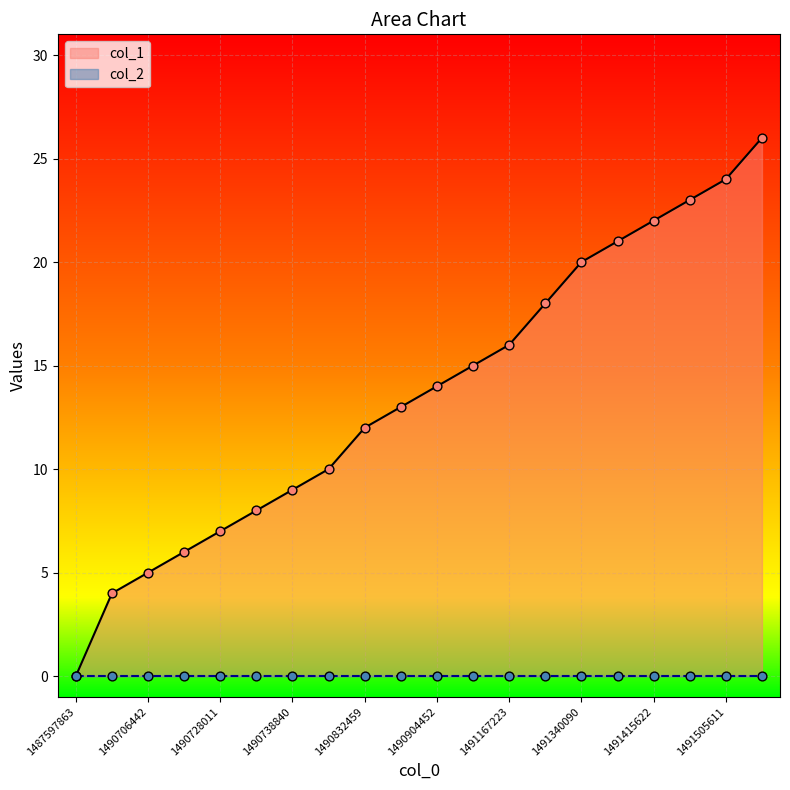

What is the ratio of the value at 1491437217 to the value at 1491340090?

1.1